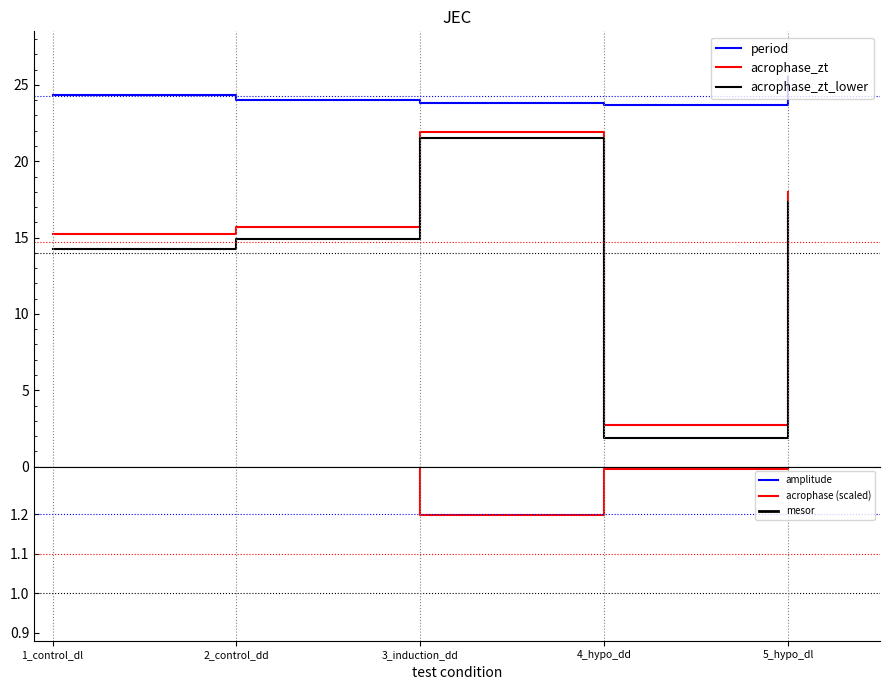

What is the maximum value for acrophase_zt_lower?

21.5